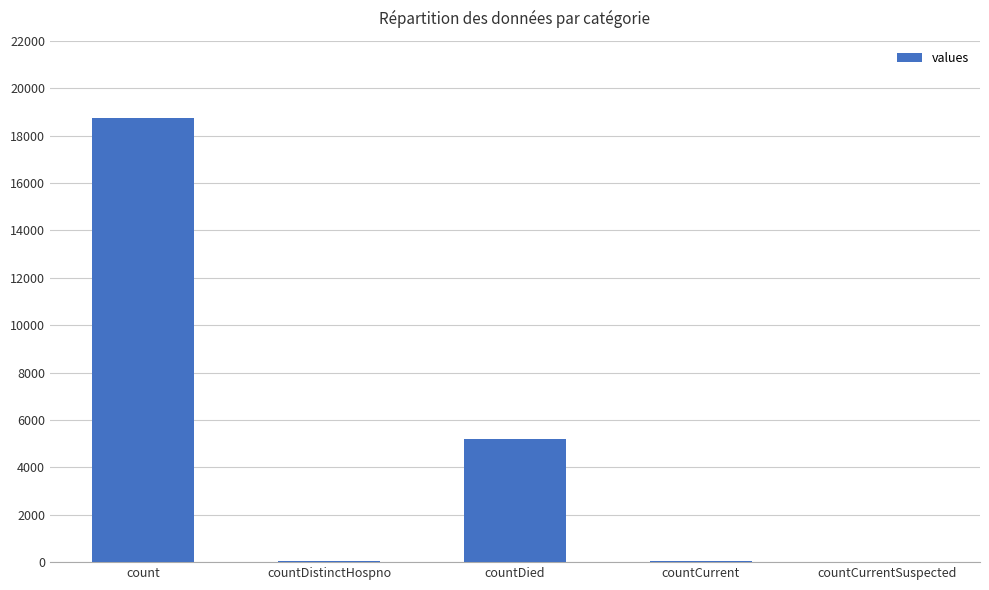

What is the sum of all values?

23983